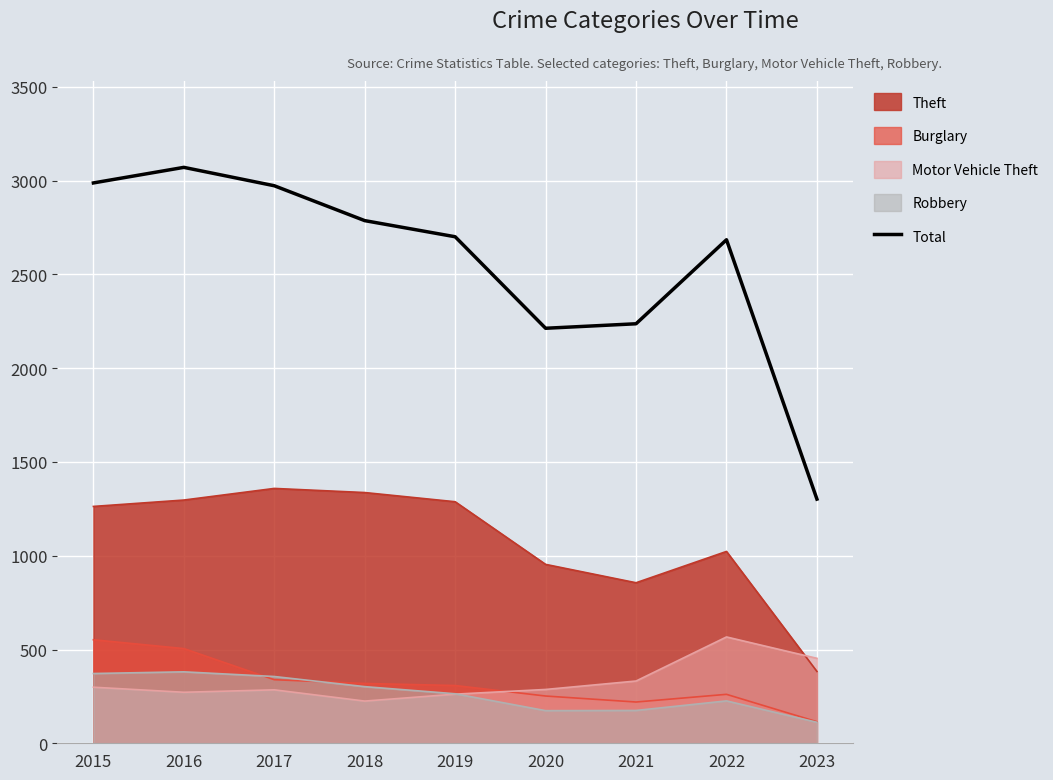

Is it true that Burglary equals 261 at 2022?

True